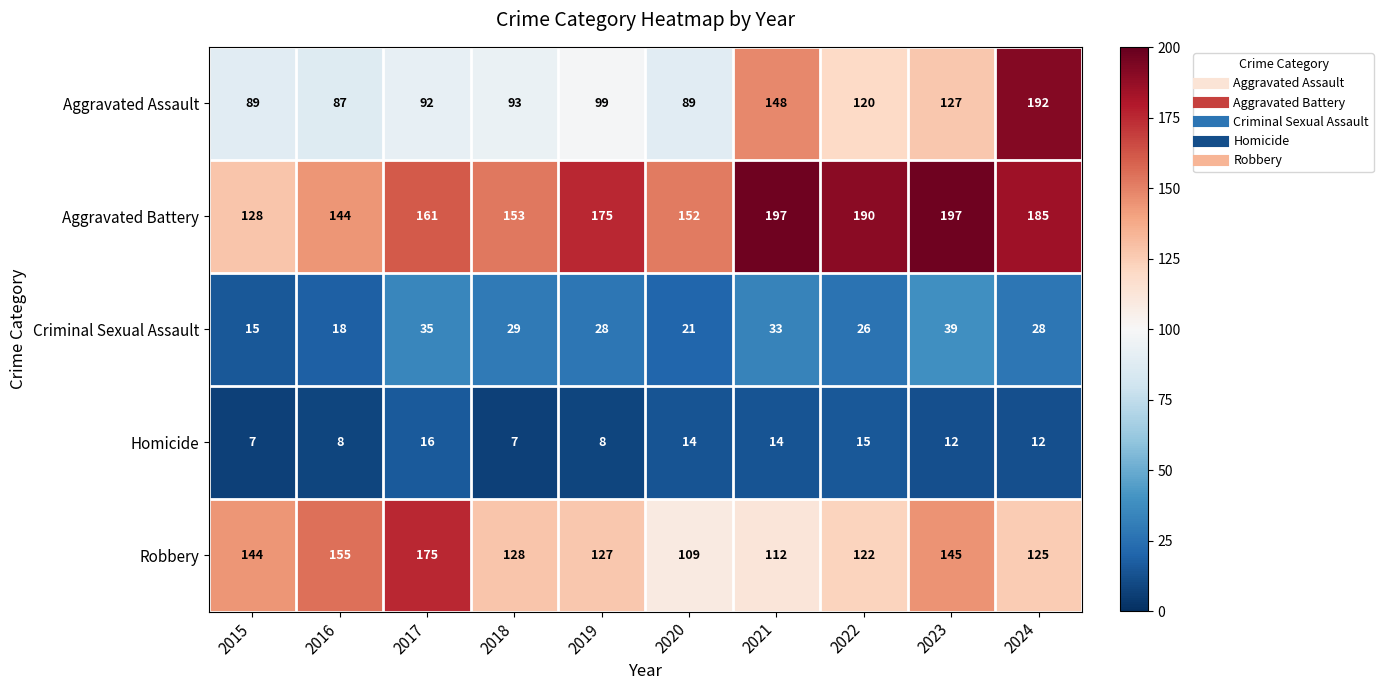

Which series has the widest spread of values?

Aggravated Assault